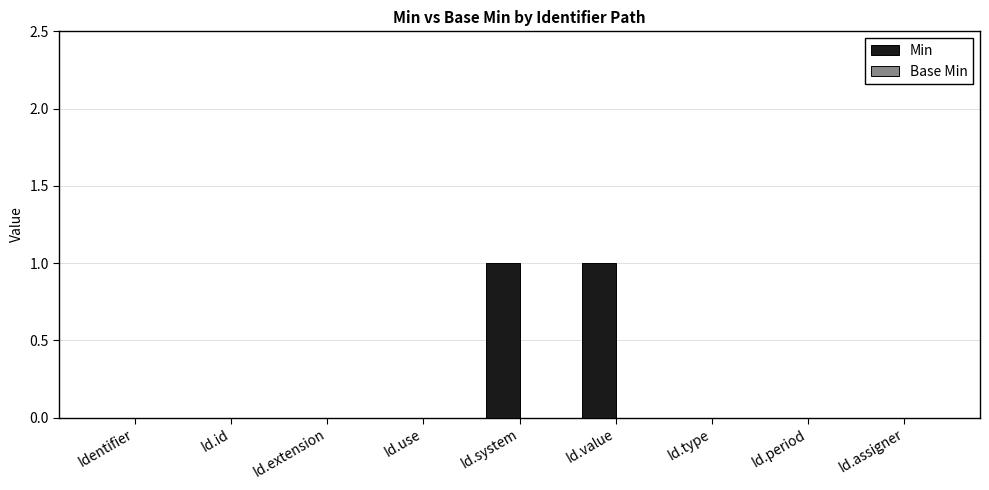

What is the change in value from Id.extension to Id.system?

+1